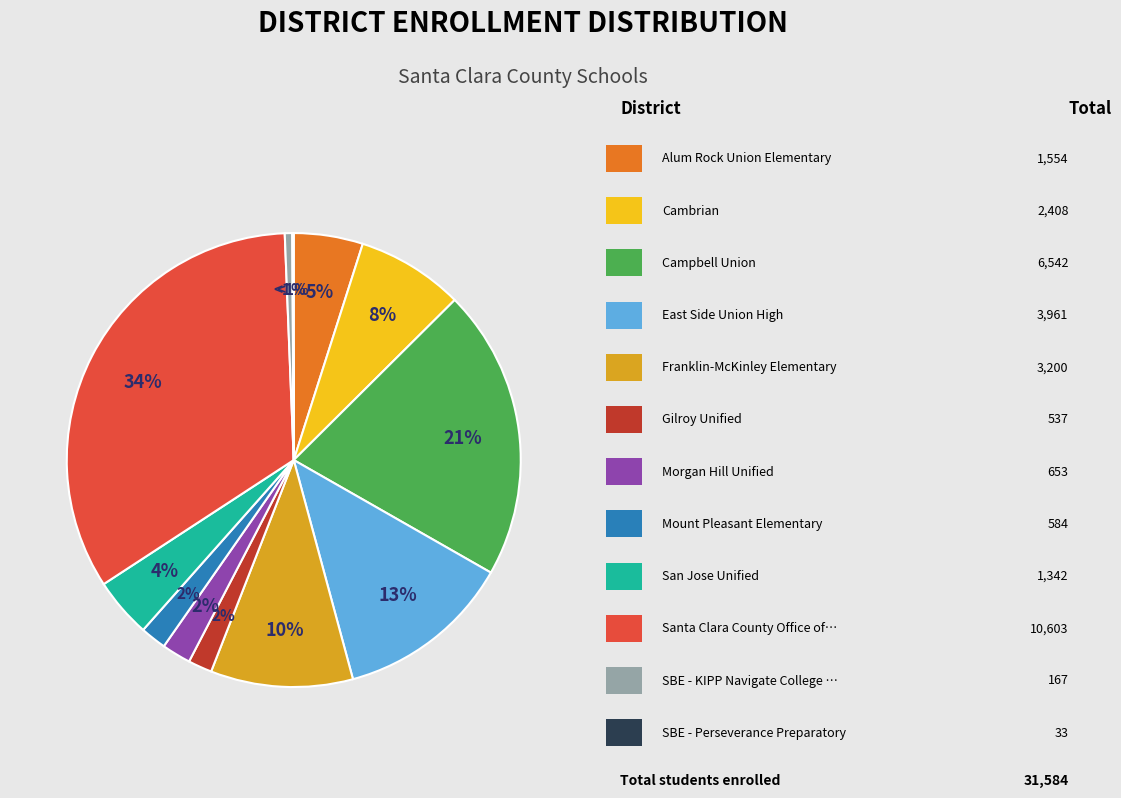

Is it true that Mount Pleasant Elementary is 2% of the pie?

True